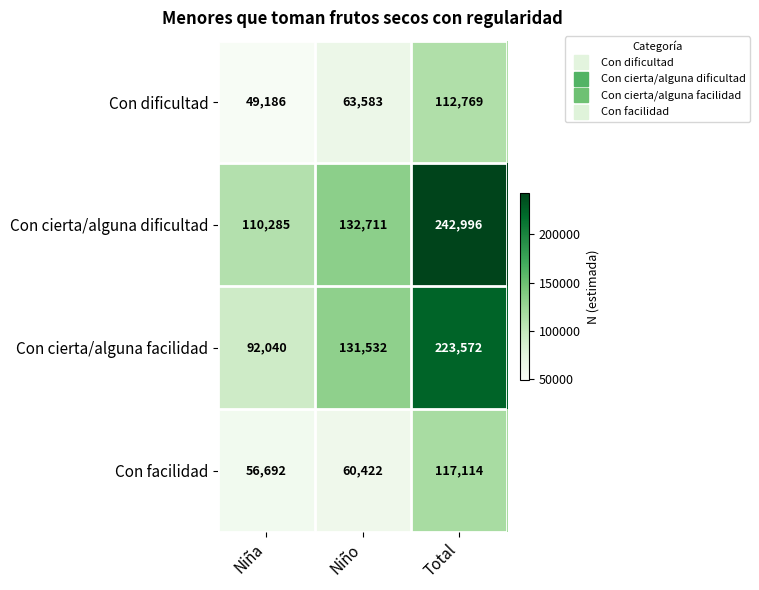

How many series are shown in this chart?

4